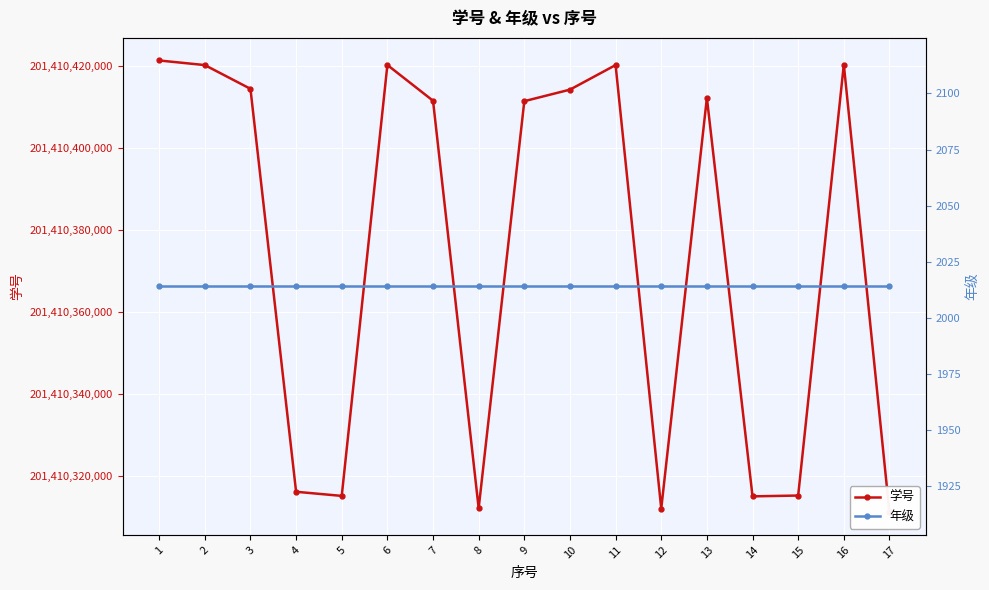

List the labels in order of 学号 value, largest first.

1, 16, 6, 11, 2, 3, 10, 13, 7, 9, 4, 15, 5, 14, 8, 12, 17